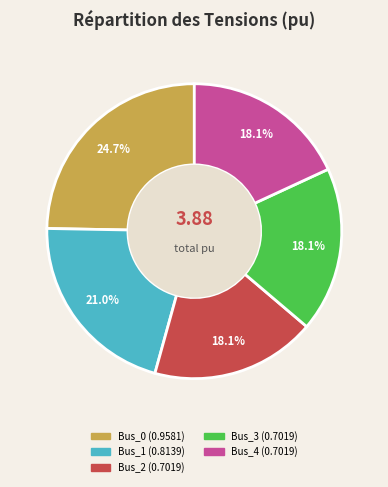

Is there a majority slice in this chart?

No